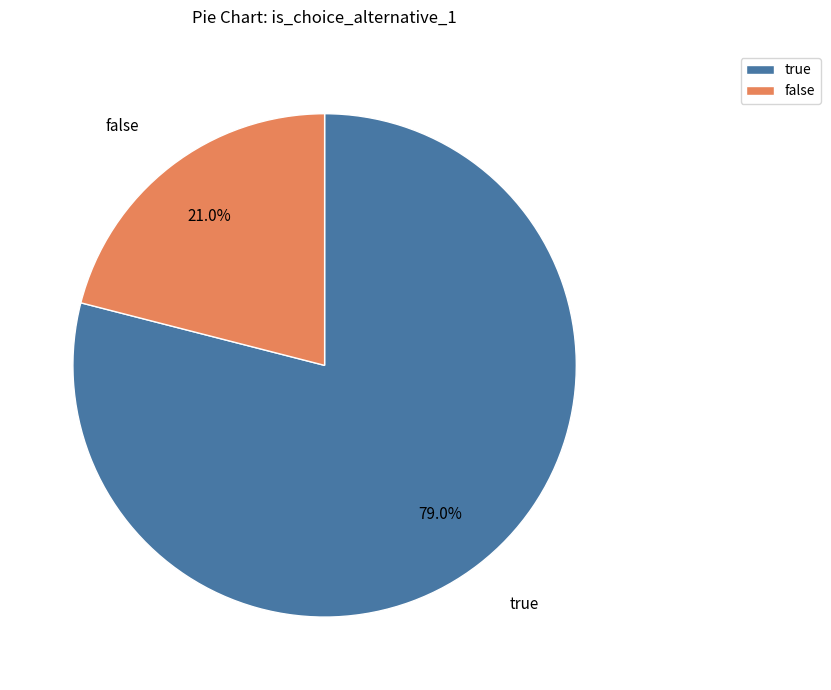

What is the ratio of the value at false to the value at true?

0.3